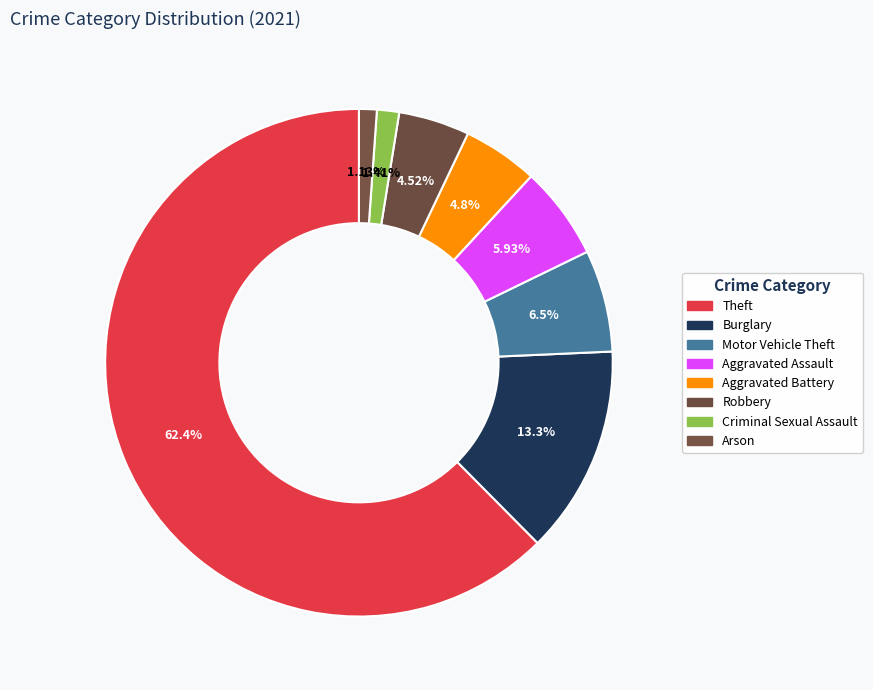

To the nearest percent, what percentage of the pie is Robbery?

5%